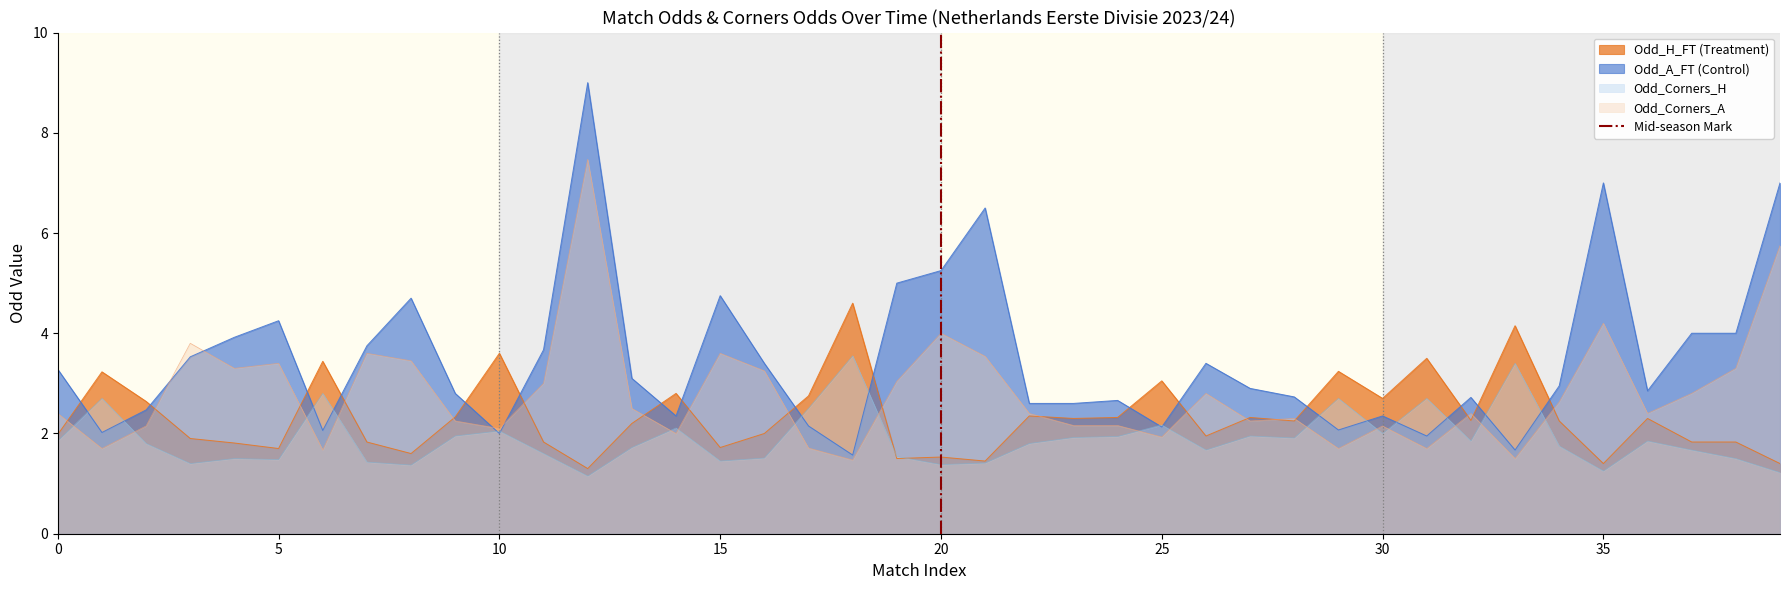

Reading left to right, transcribe all the data shown in this chart.

Odd_H_FT: 2.0	3.2	2.6	1.9	1.8	1.7	3.4	1.8	1.6	2.3	3.6	1.8	1.3	2.2	2.8	1.7	2.0	2.8	4.6	1.5	1.5	1.4	2.4	2.3	2.3	3.0	1.9	2.3	2.2	3.2	2.7	3.5	2.3	4.2	2.2	1.4	2.3	1.8	1.8	1.4
Odd_A_FT: 3.3	2.0	2.5	3.5	3.9	4.2	2.1	3.8	4.7	2.8	2.0	3.7	9.0	3.1	2.4	4.8	3.4	2.1	1.6	5.0	5.2	6.5	2.6	2.6	2.7	2.1	3.4	2.9	2.7	2.1	2.4	1.9	2.7	1.7	3.0	7.0	2.9	4.0	4.0	7.0
Odd_Corners_H: 1.9	2.7	1.8	1.4	1.5	1.5	2.8	1.4	1.4	1.9	2.0	1.6	1.1	1.7	2.1	1.4	1.5	2.5	3.5	1.5	1.4	1.4	1.8	1.9	1.9	2.2	1.7	1.9	1.9	2.7	2.0	2.7	1.9	3.4	1.8	1.2	1.9	1.7	1.5	1.2
Odd_Corners_A: 2.4	1.7	2.1	3.8	3.3	3.4	1.7	3.6	3.5	2.2	2.1	3.0	7.5	2.5	2.0	3.6	3.2	1.7	1.5	3.0	4.0	3.5	2.4	2.2	2.2	1.9	2.8	2.2	2.3	1.7	2.1	1.7	2.4	1.5	2.6	4.2	2.4	2.8	3.3	5.8